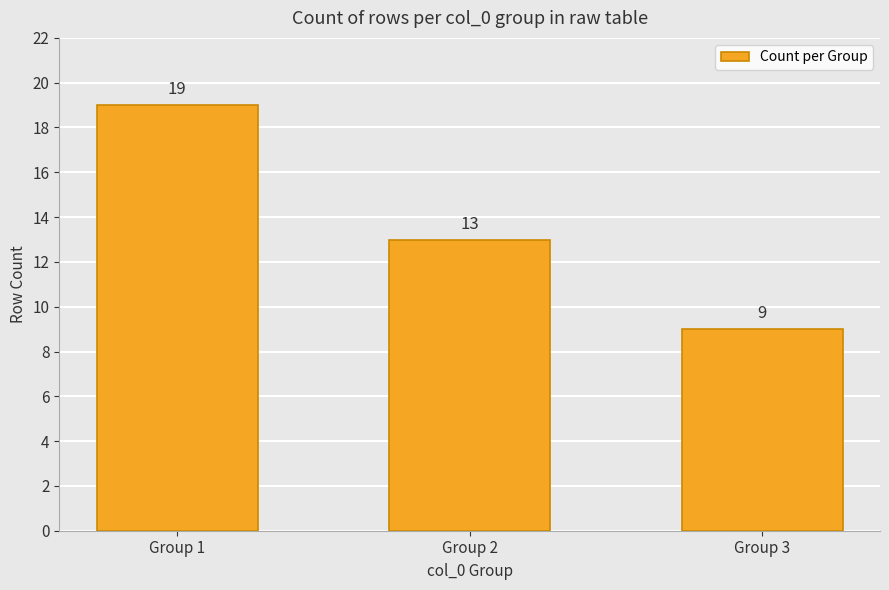

The value at Group 1 is 19. True or false?

True